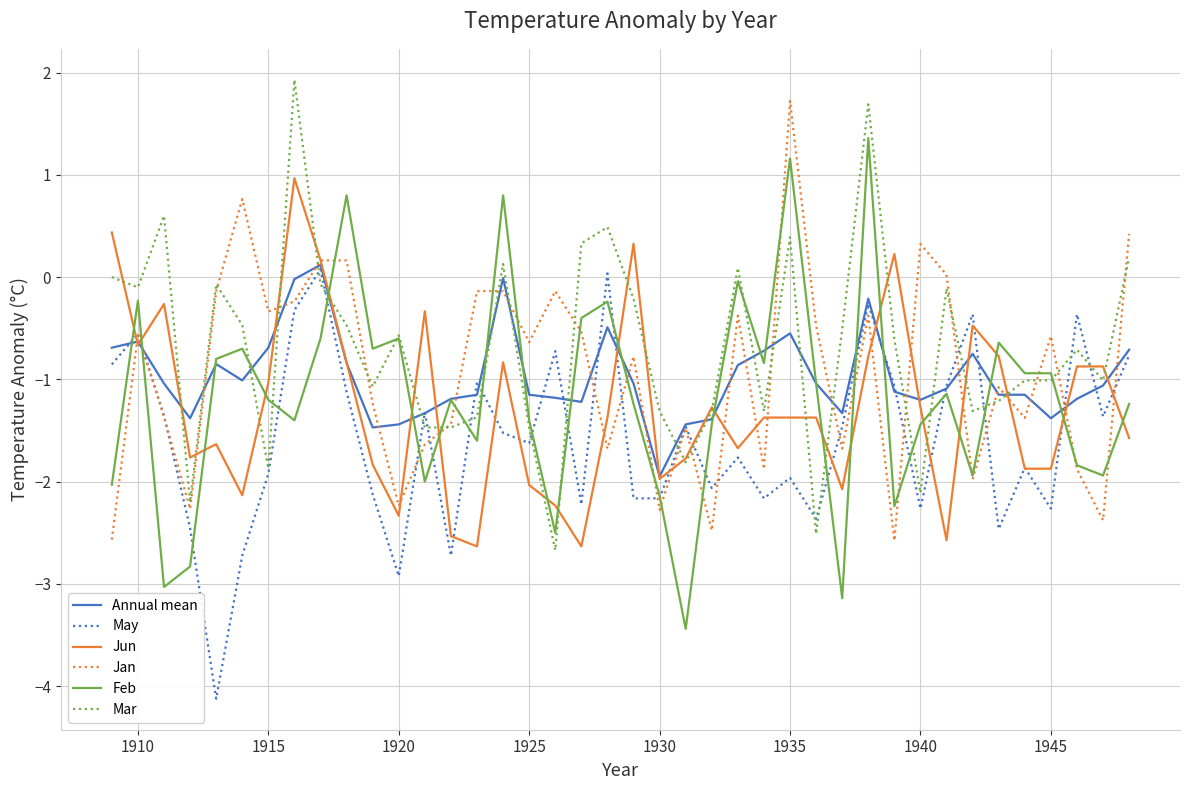

What is the minimum value for Jan?

-2.6